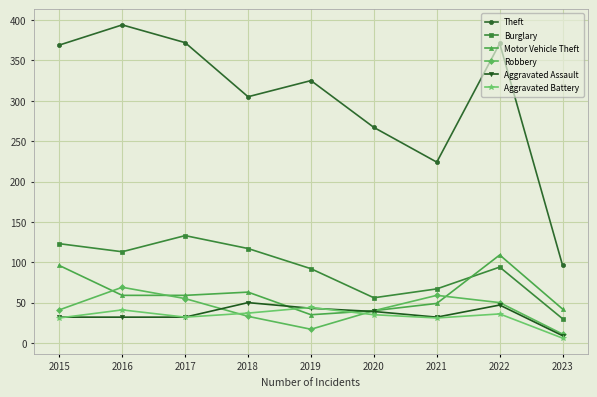

Which series changed the most between 2021 and 2022?

Theft